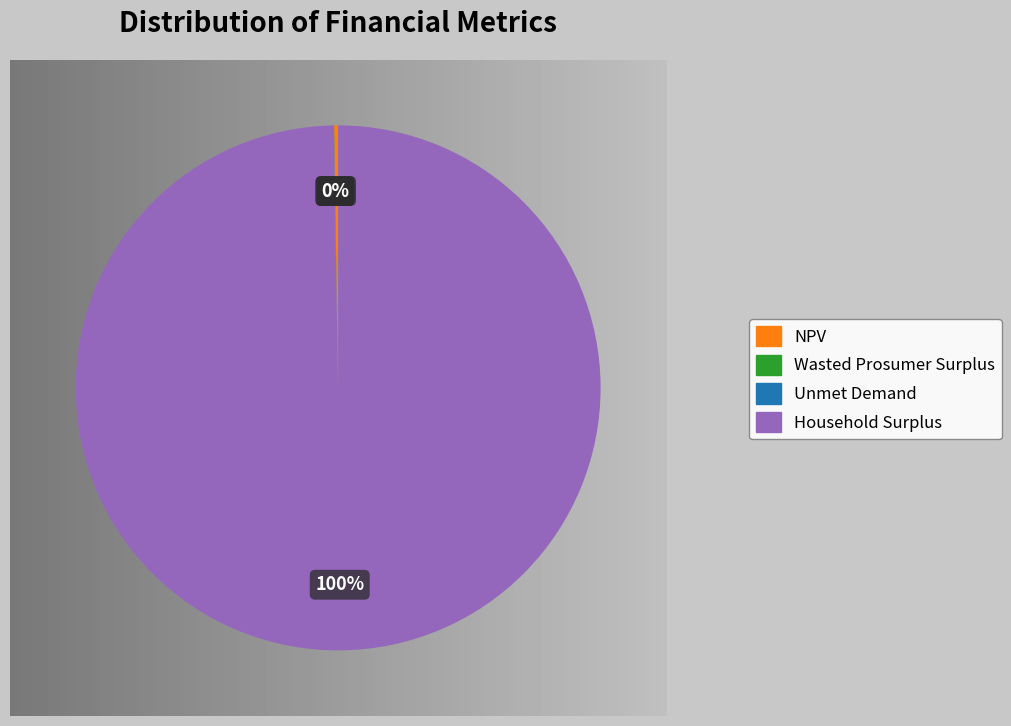

Rank the categories by value from highest to lowest.

Household Surplus, NPV, Wasted Prosumer Surplus, Unmet Demand